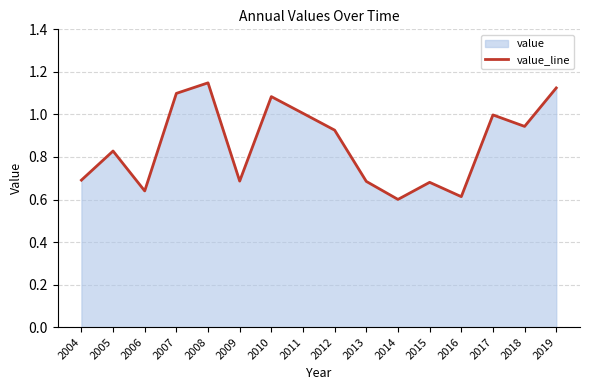

What is the difference between the maximum and minimum values?

0.5